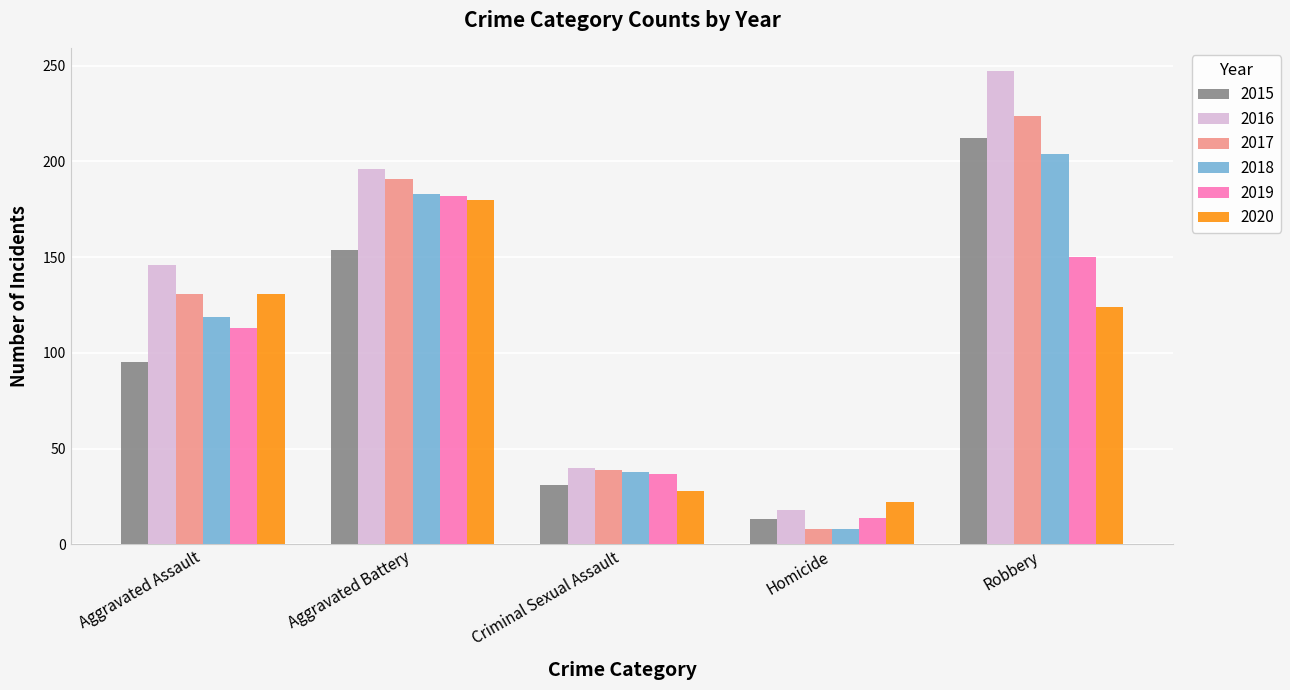

List the labels in order of 2018 value, largest first.

Robbery, Aggravated Battery, Aggravated Assault, Criminal Sexual Assault, Homicide